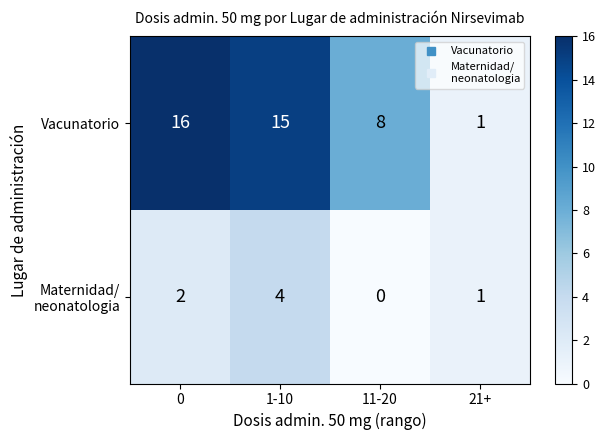

What is the greatest value displayed?

16